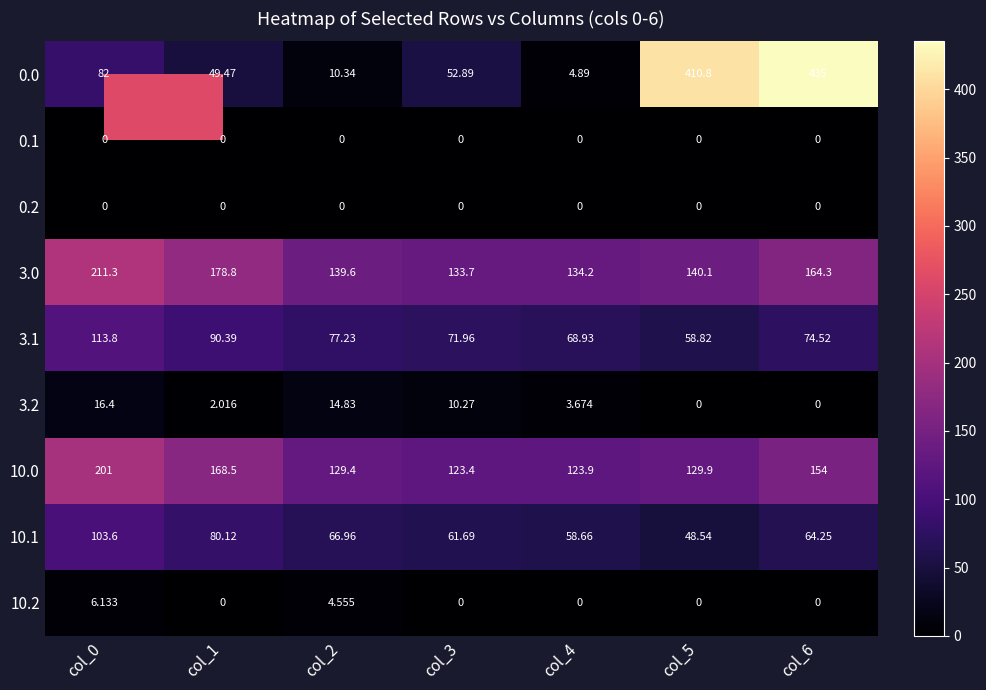

What is the total value across all series at col_0?

734.2